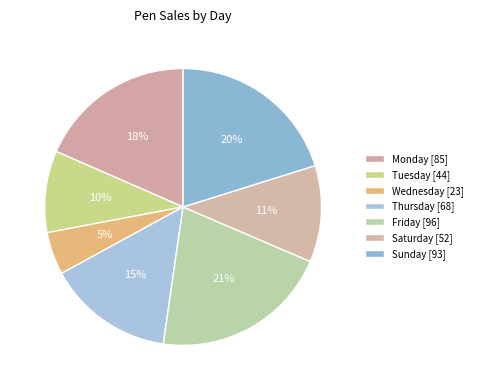

Is Tuesday the majority of the pie?

No